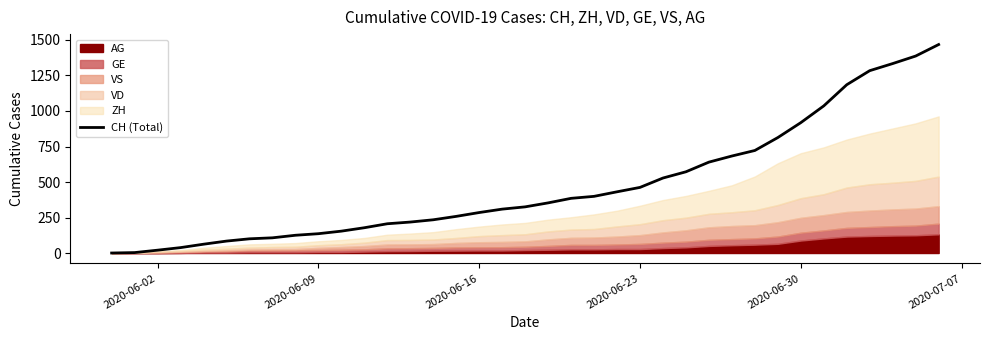

True or false: the data has more than 0 interior local peaks.

False